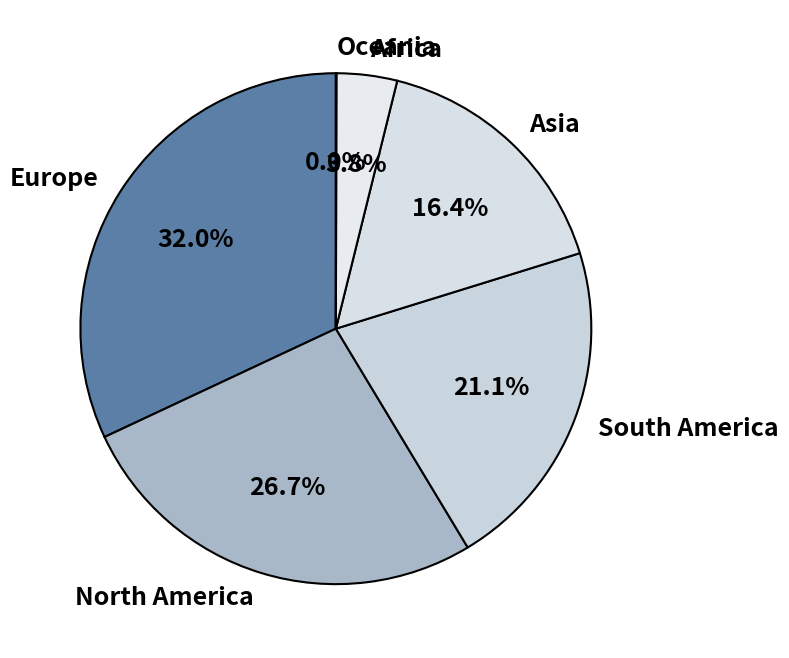

Is Europe the majority of the pie?

No